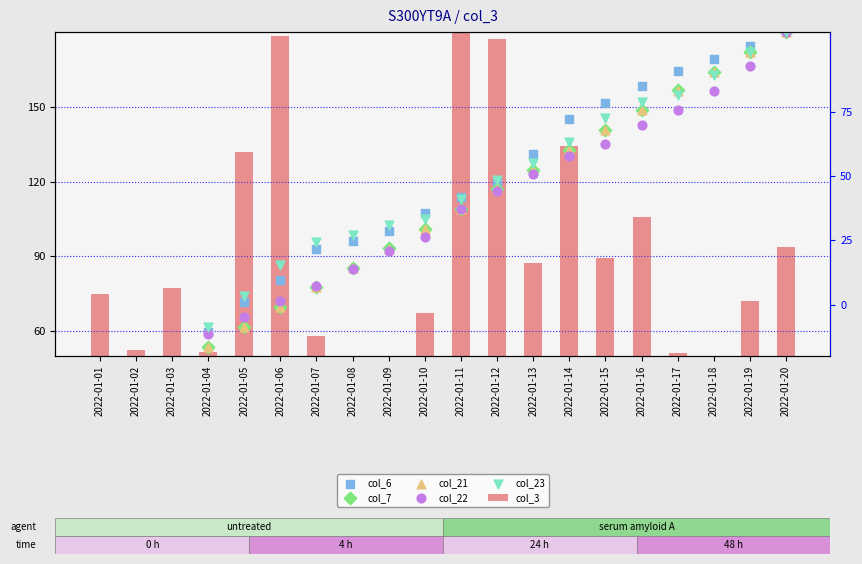

Which series has the largest total across all categories?

col_6